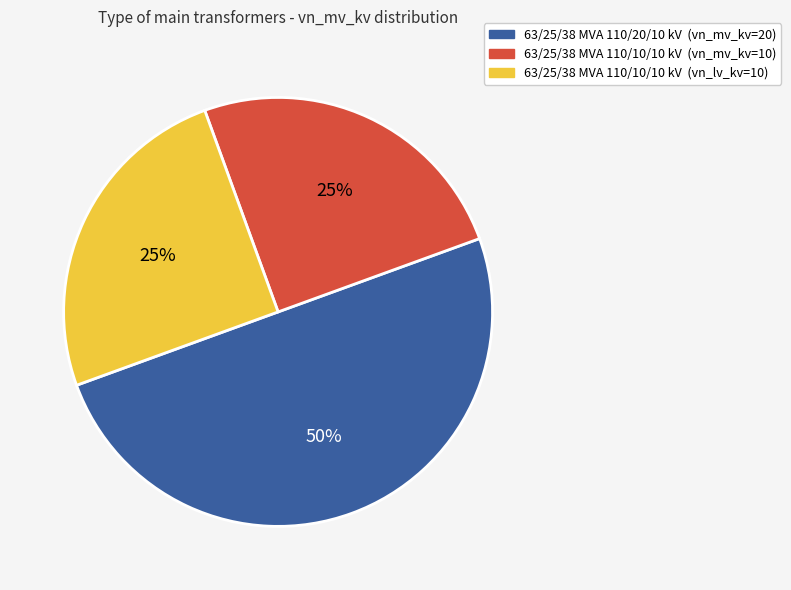

To the nearest percent, what is the average slice percentage?

33%